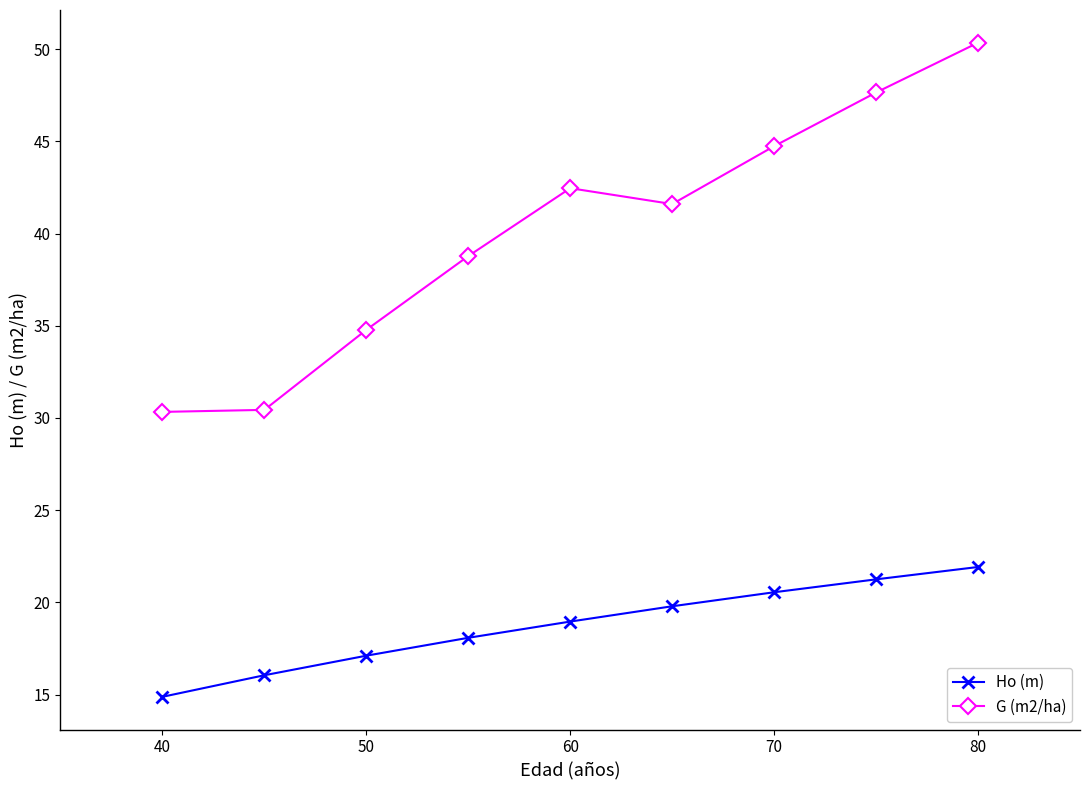

True or false: Ho (m) and G (m2/ha) cross at least once.

False